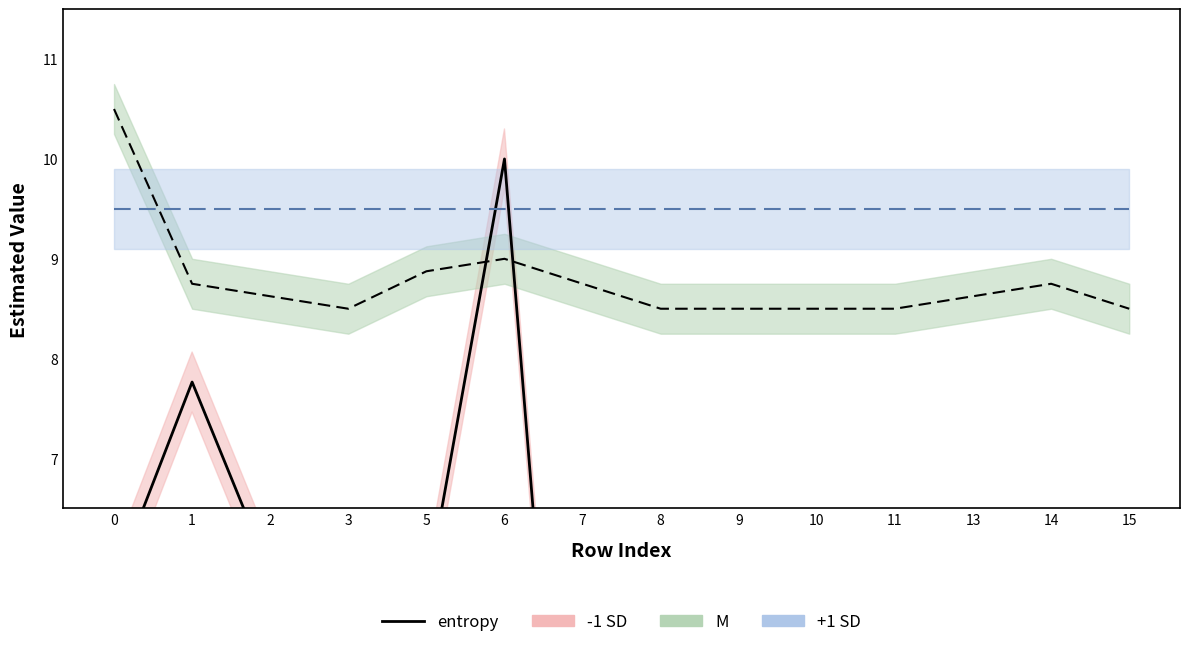

Which has a higher value, 15 or 11?

15